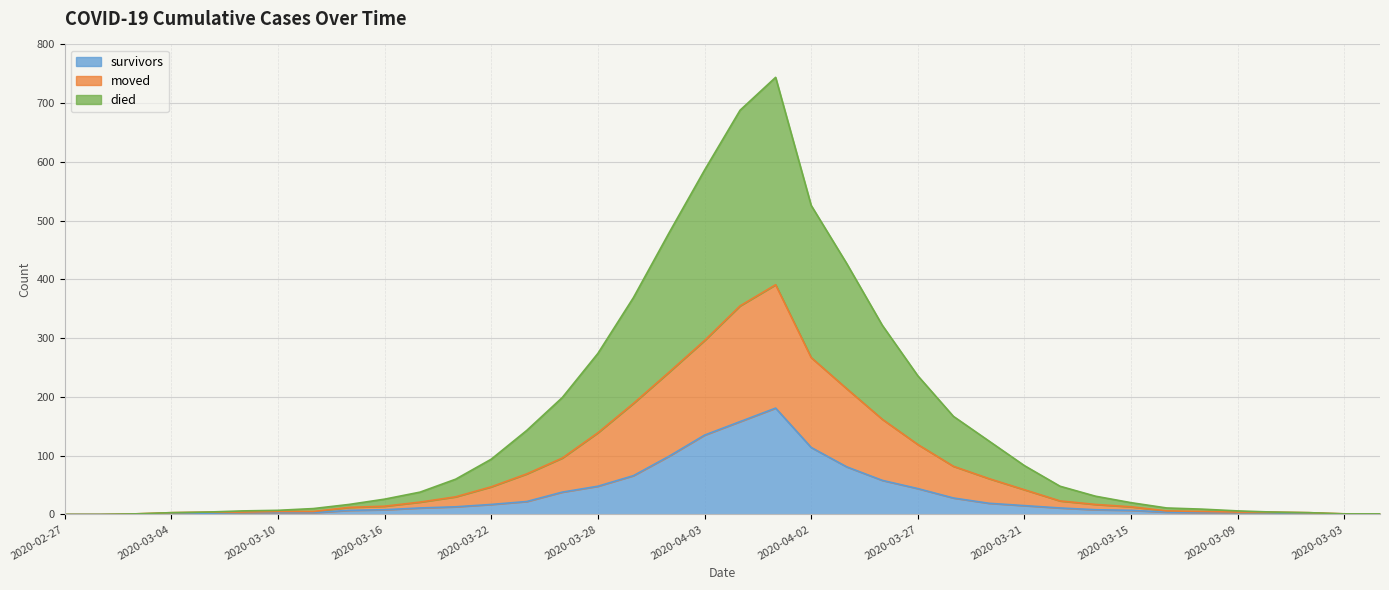

Is it true that moved equals 4 at 2020-03-08?

True